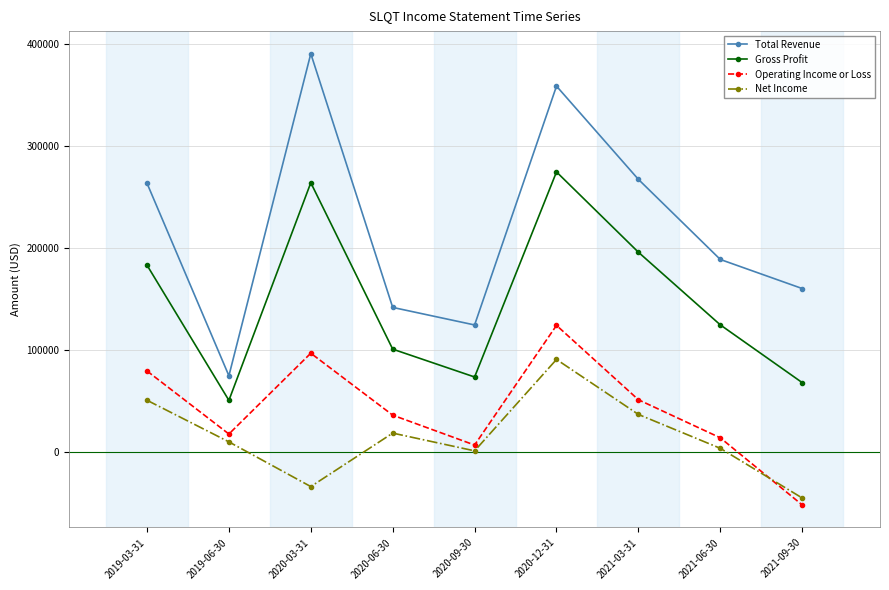

What is the sum of all Gross Profit values?

1332100